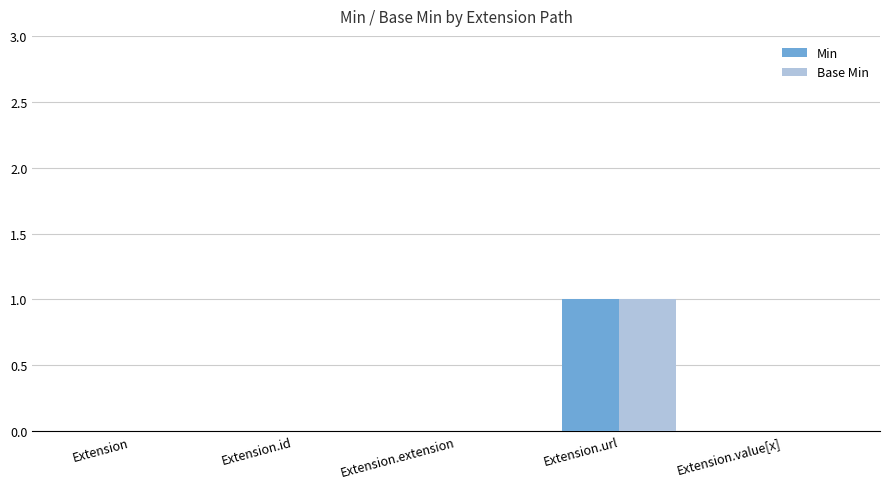

Read the Base Min value at Extension.url.

1